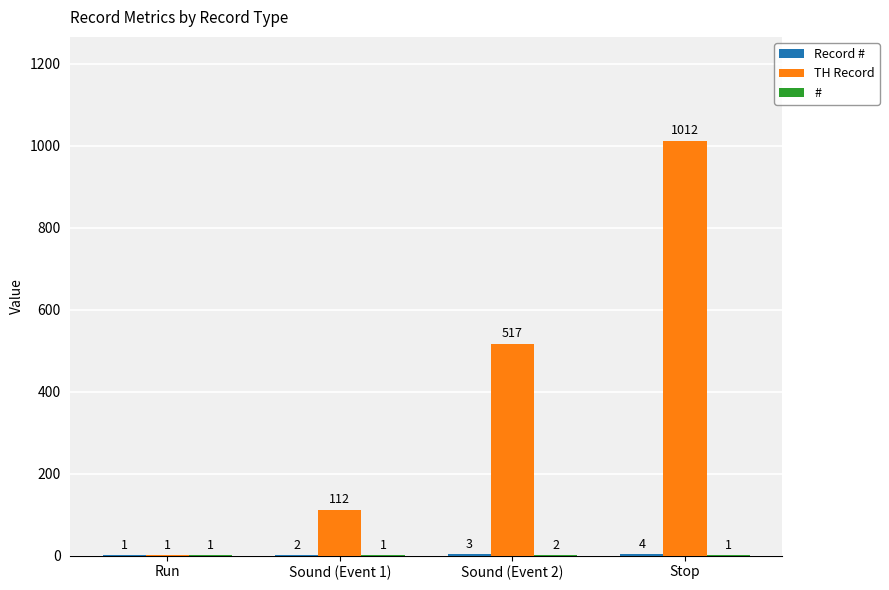

What is the total value across all series at Run?

3